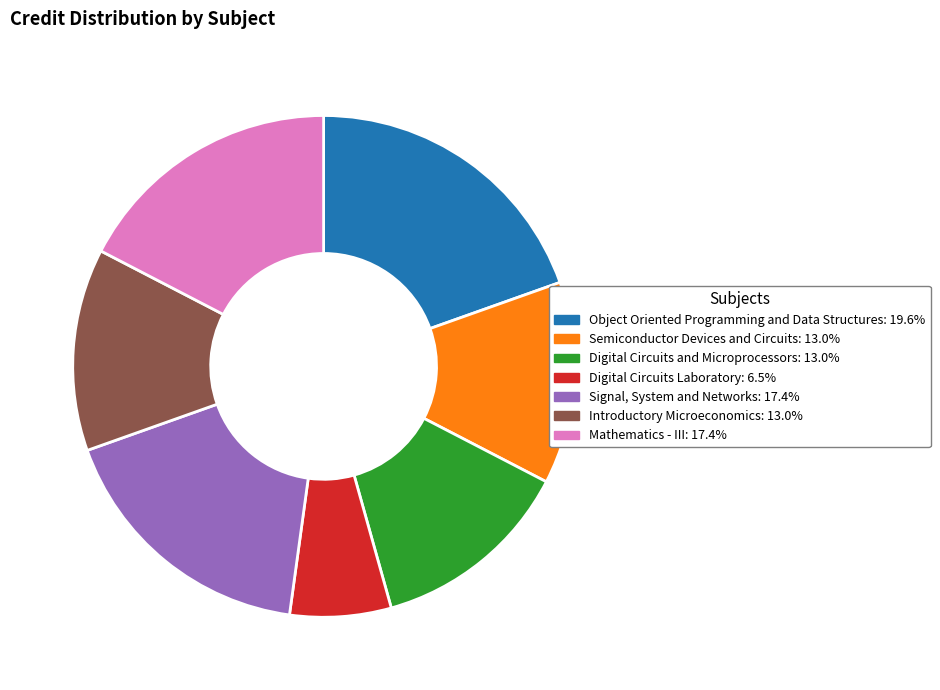

Which slice is the largest?

Object Oriented Programming and Data Structures